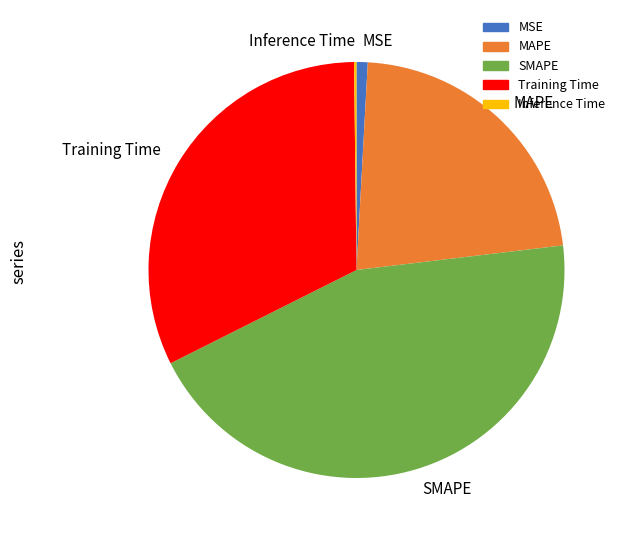

True or false: MSE accounts for 11% of the total.

False